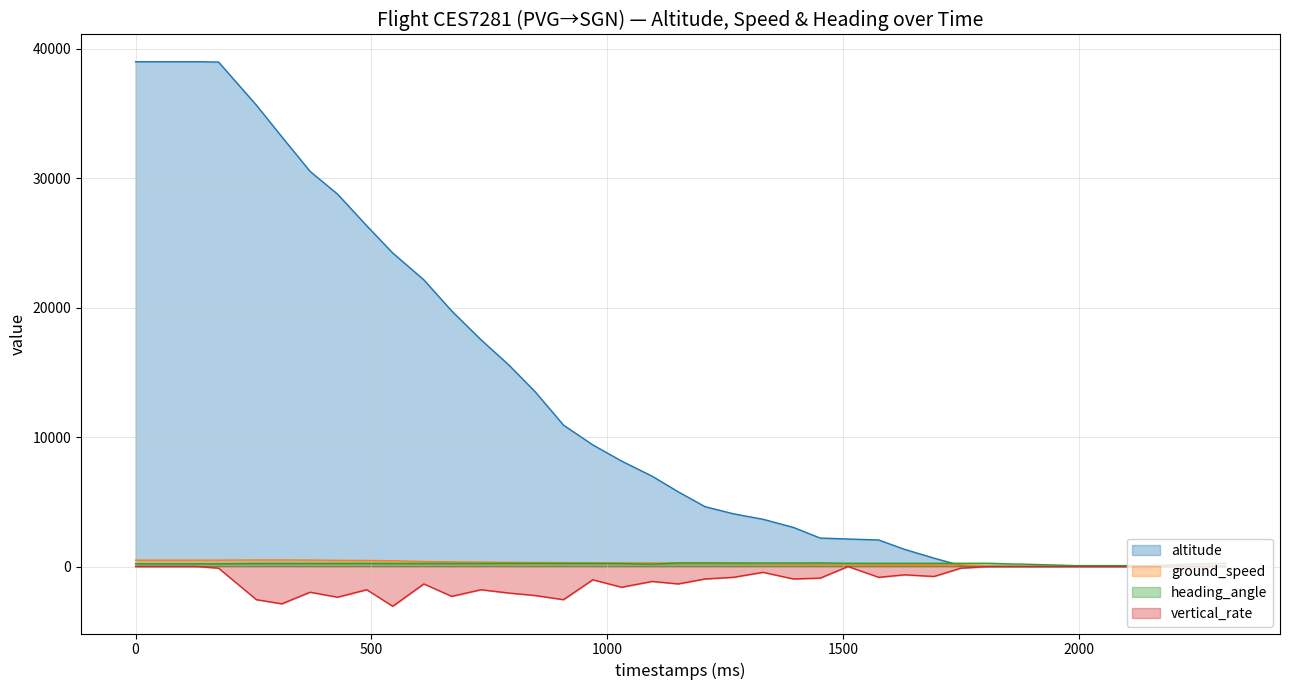

In heading_angle, how many points are lower than both neighbors (excluding endpoints)?

4